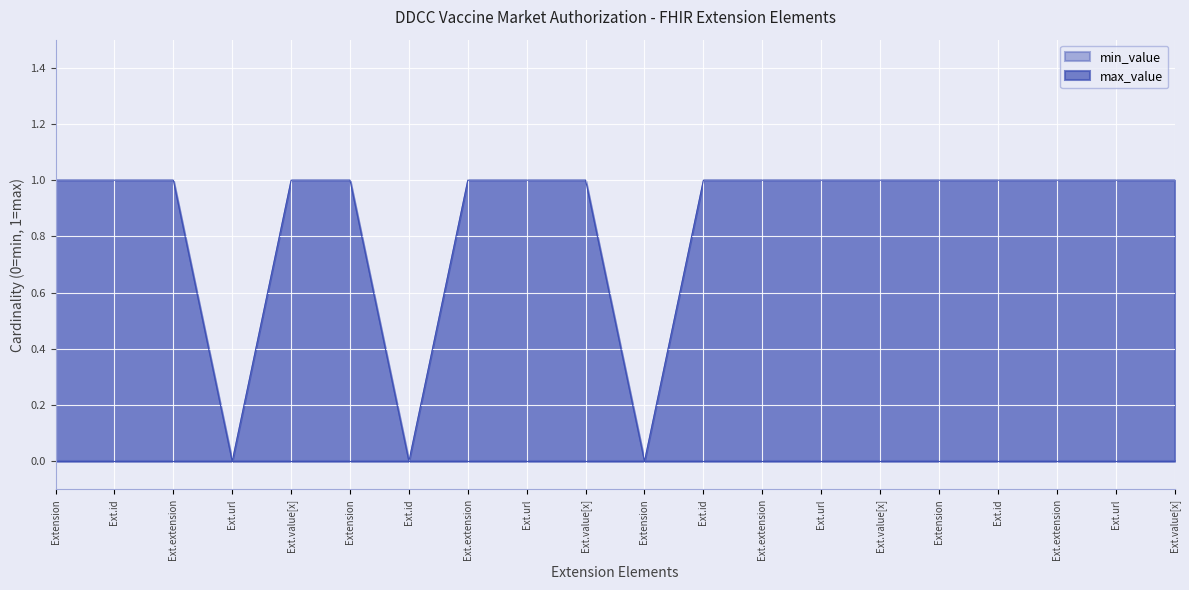

How many lines are shown in the chart?

2